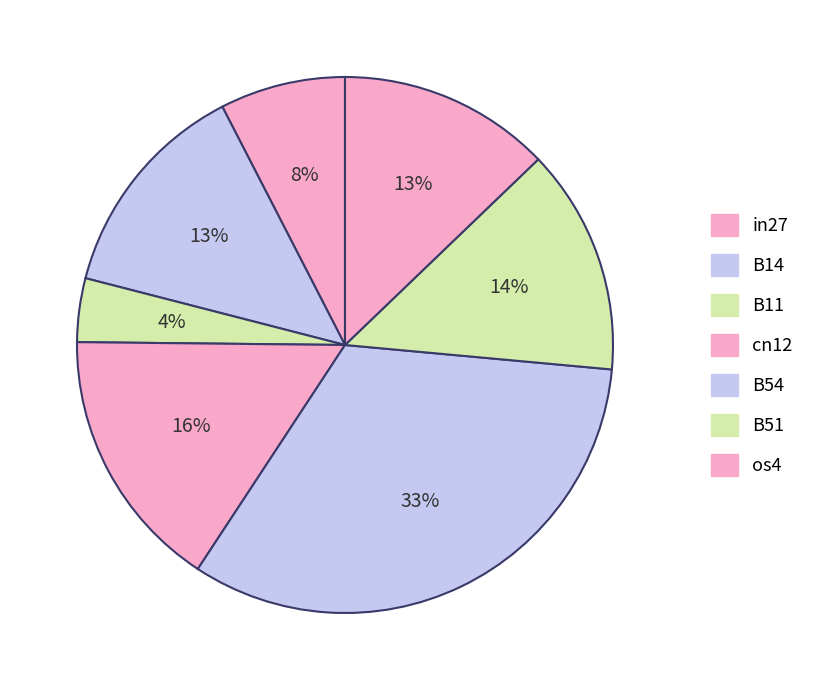

How much of the chart is everything except in27?

92.4%